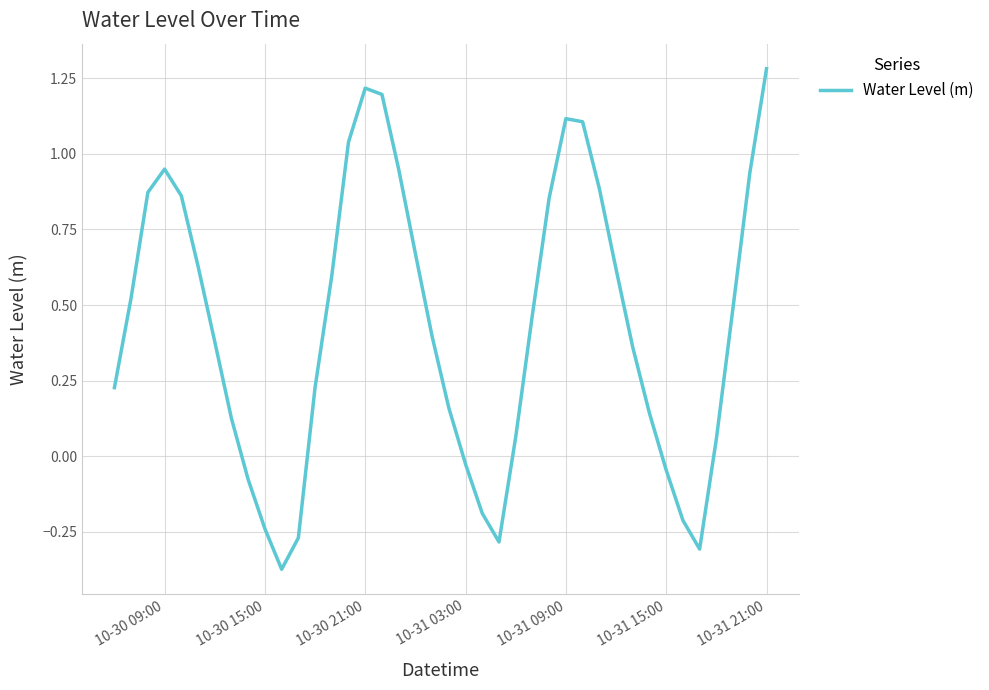

What is the difference between the maximum and minimum values?

1.7